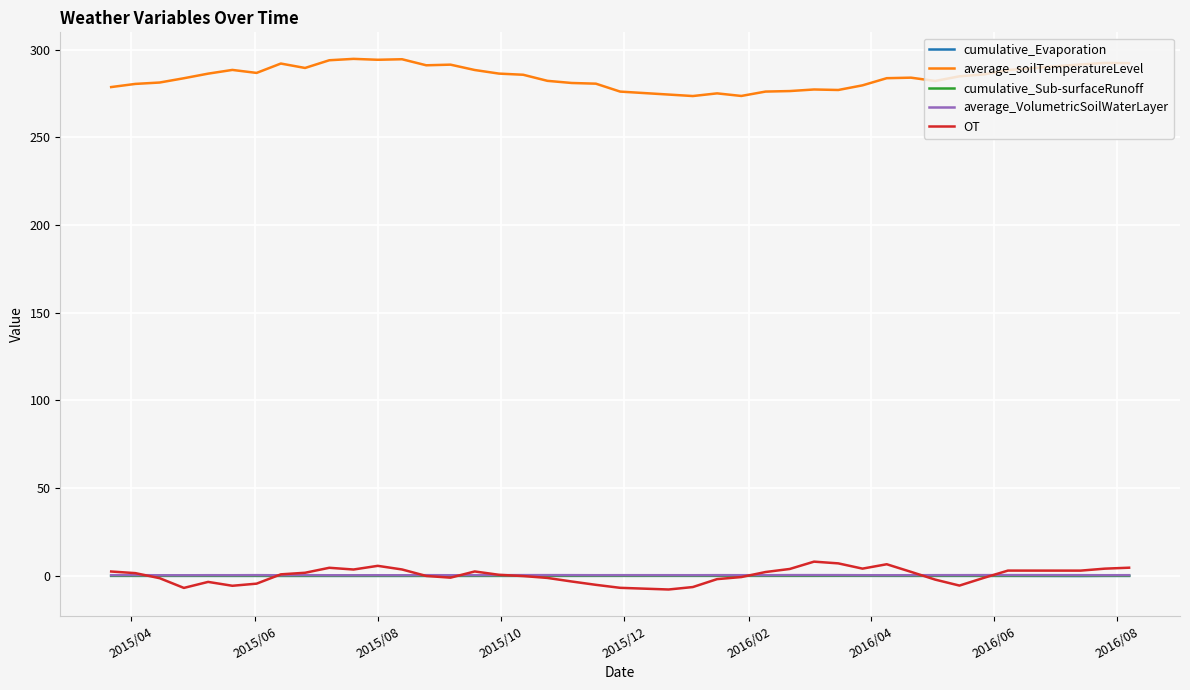

True or false: average_soilTemperatureLevel and average_VolumetricSoilWaterLayer cross at least once.

False